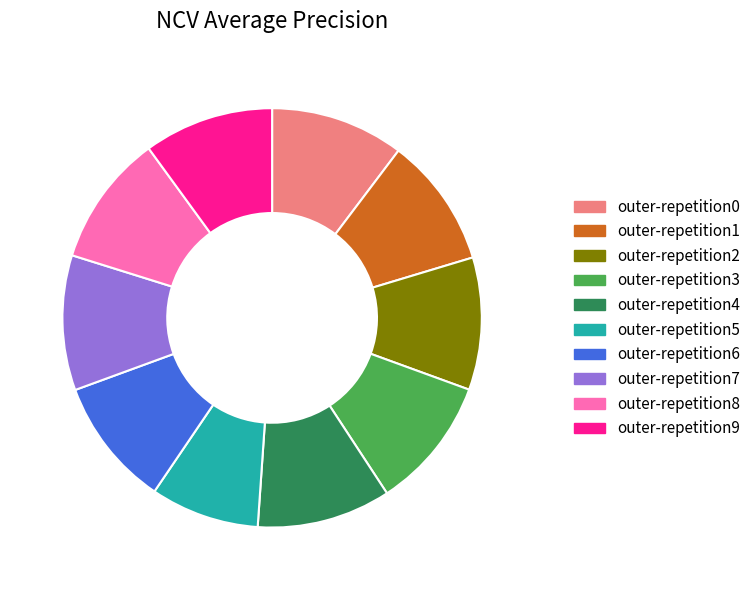

The outer-repetition6 slice represents 19% of the pie. True or false?

False